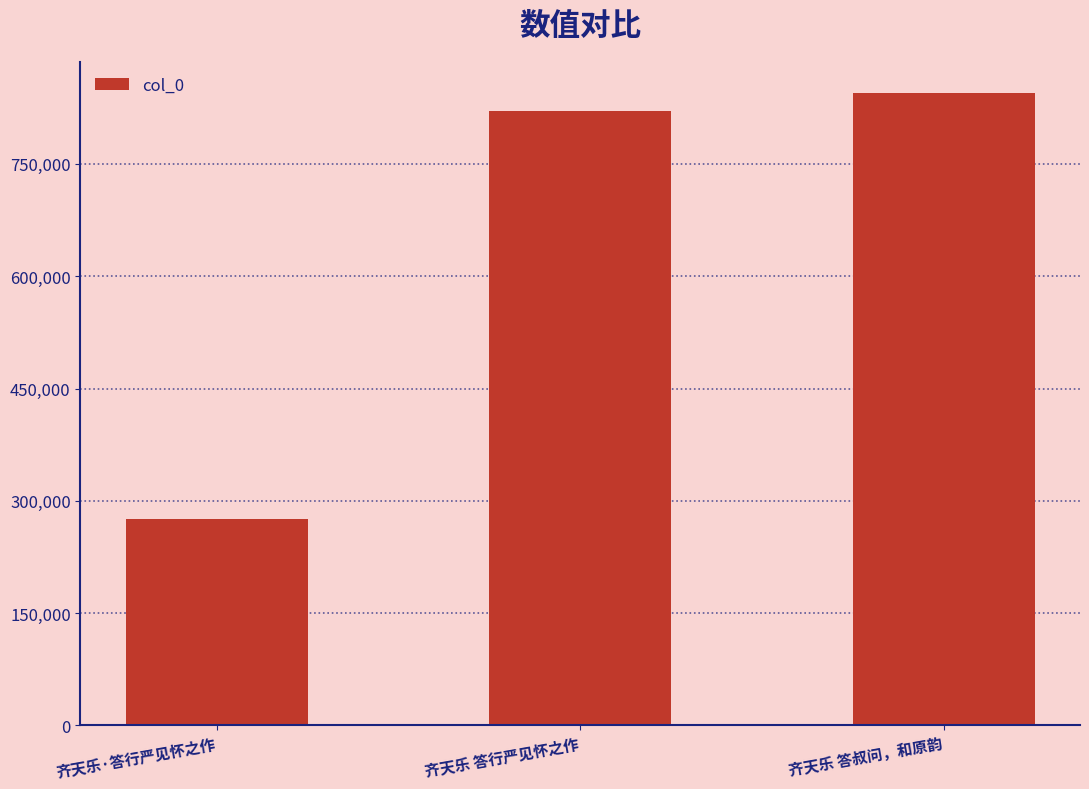

Approximately how many times larger is the value at 齐天乐 答叔问，和原韵 compared to 齐天乐 答行严见怀之作?

1.0